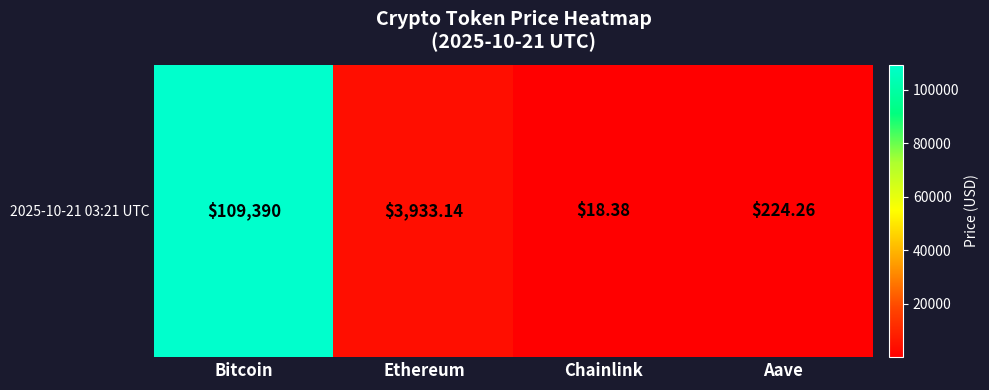

Rank the categories by value from highest to lowest.

Bitcoin, Ethereum, Aave, Chainlink